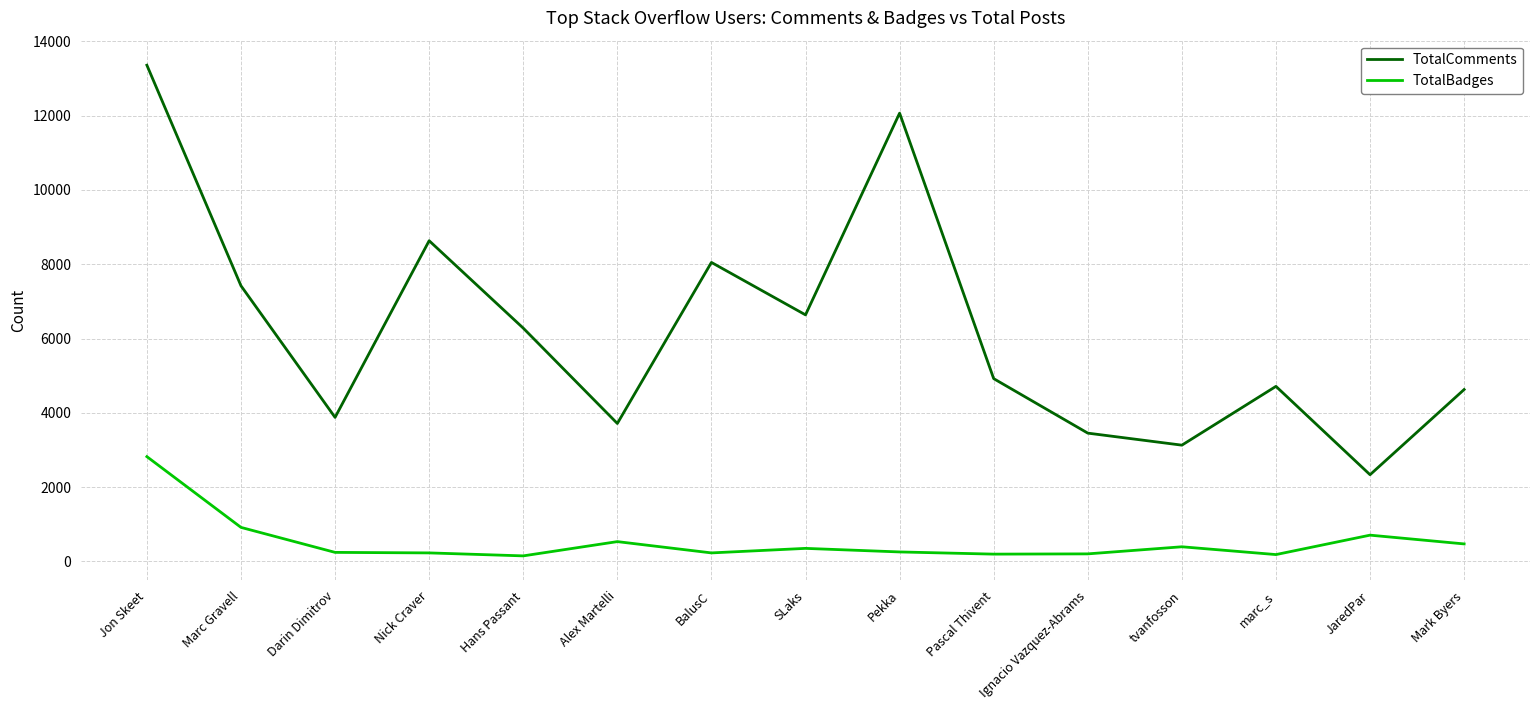

True or false: TotalBadges and TotalComments intersect in this chart.

False